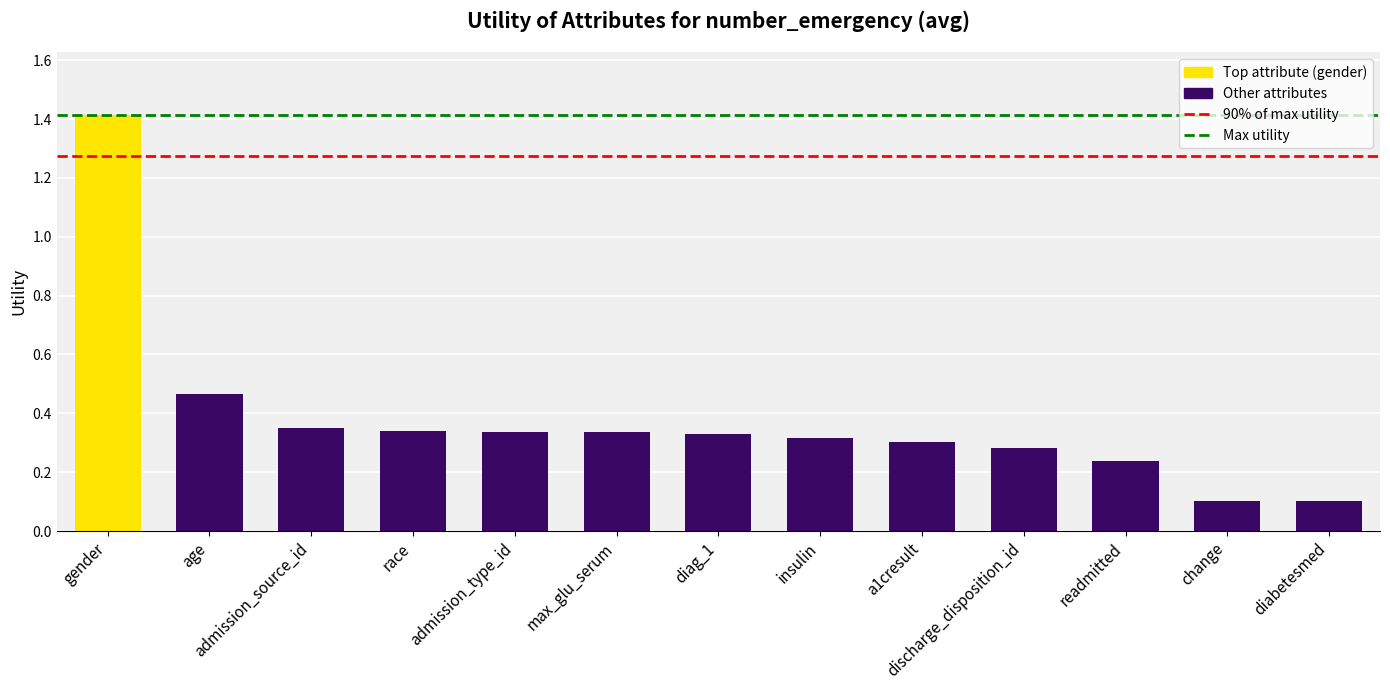

What is the label of the 2nd bar from the right?

change